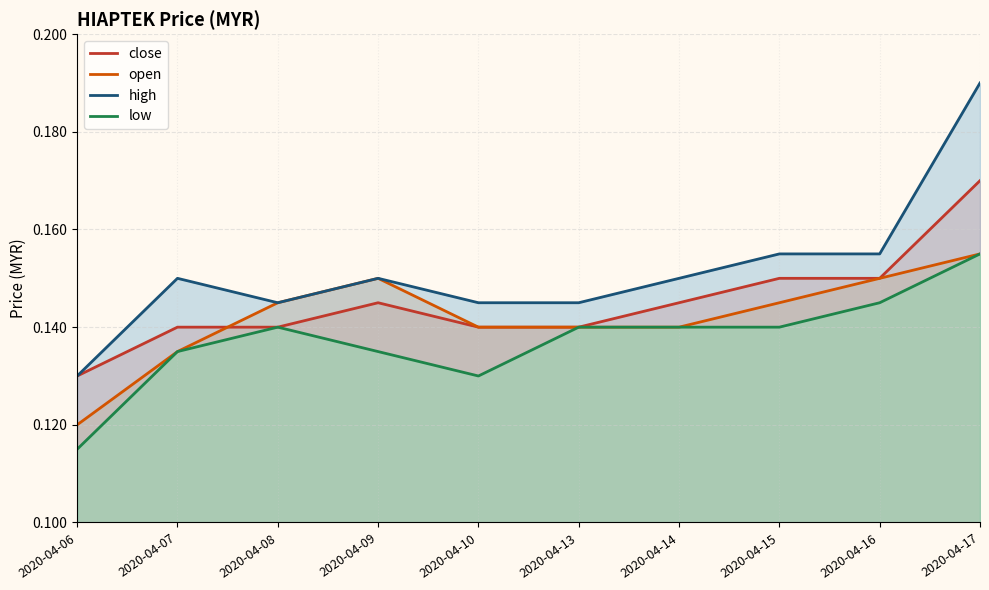

Does the chart have visible grid lines?

Yes